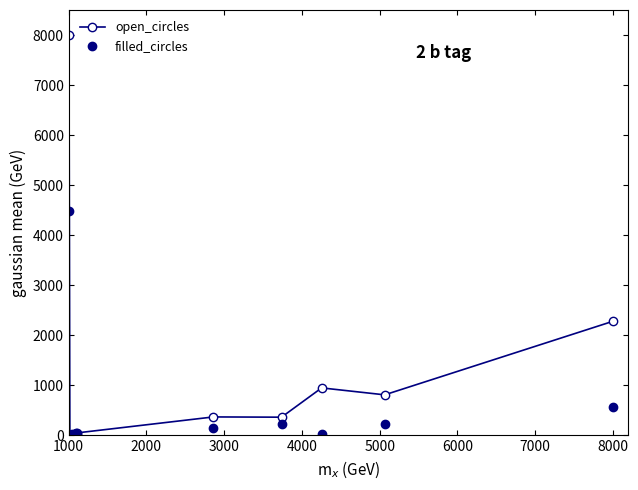

Which series has the largest total across all categories?

open_circles